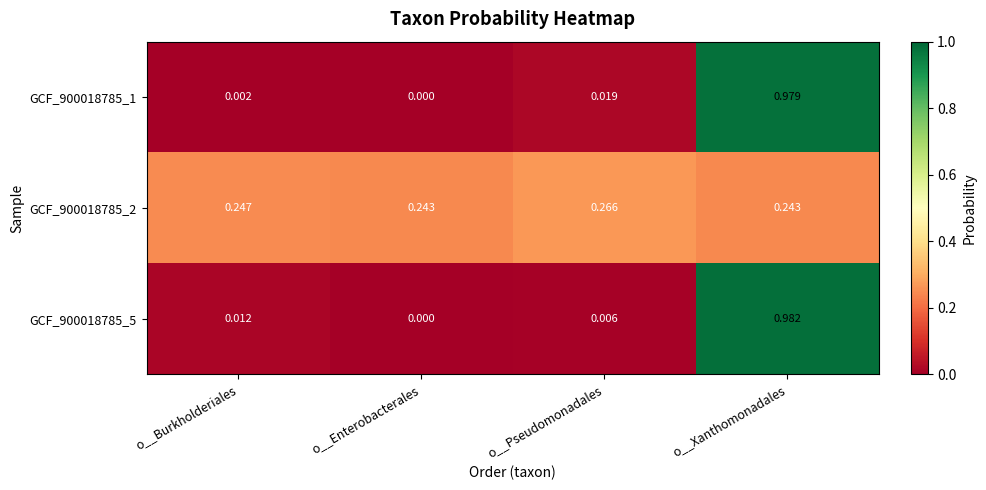

Rank the categories by GCF_900018785_5 value from lowest to highest.

o__Enterobacterales, o__Pseudomonadales, o__Burkholderiales, o__Xanthomonadales